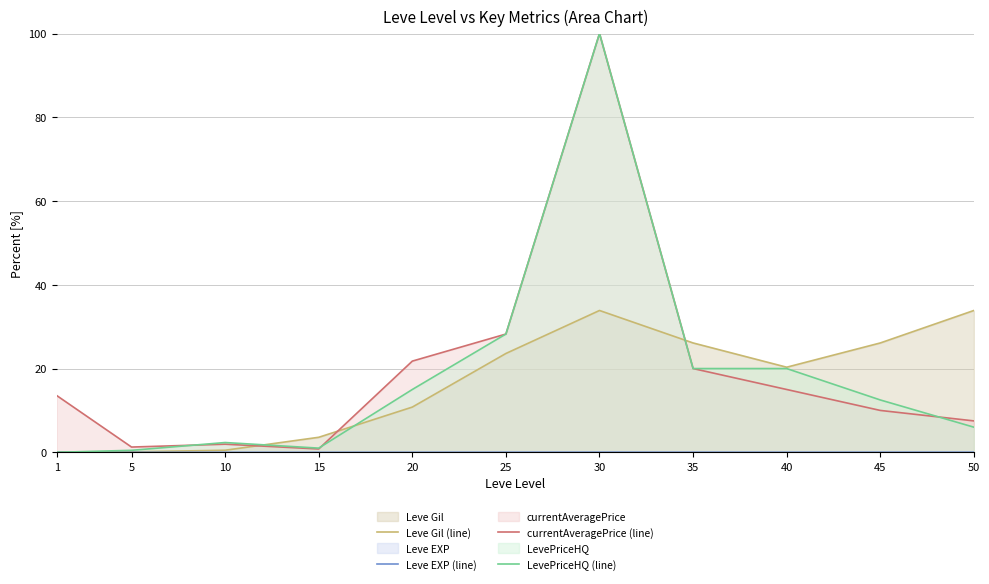

At which label is Leve EXP (line) closest to 0?

1